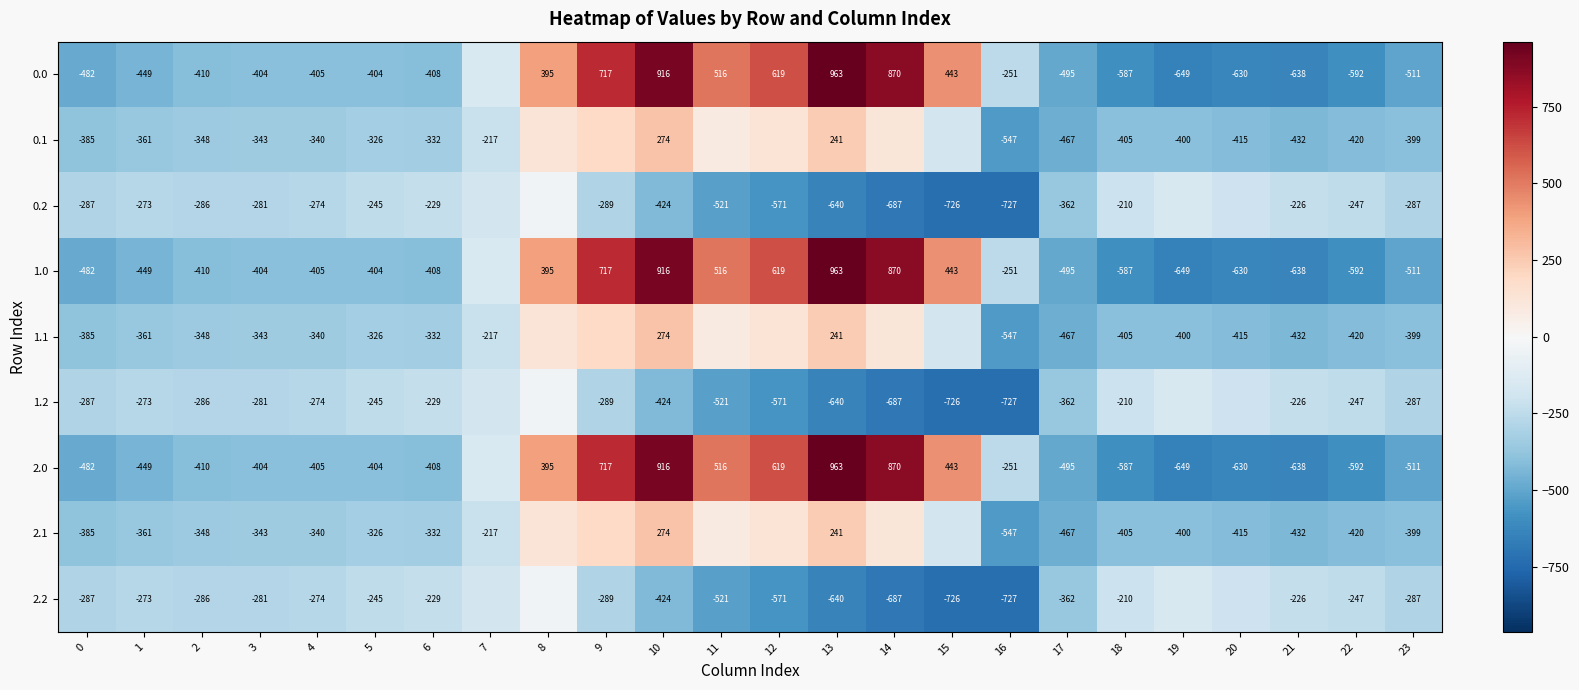

Count the number of data series in this chart.

9